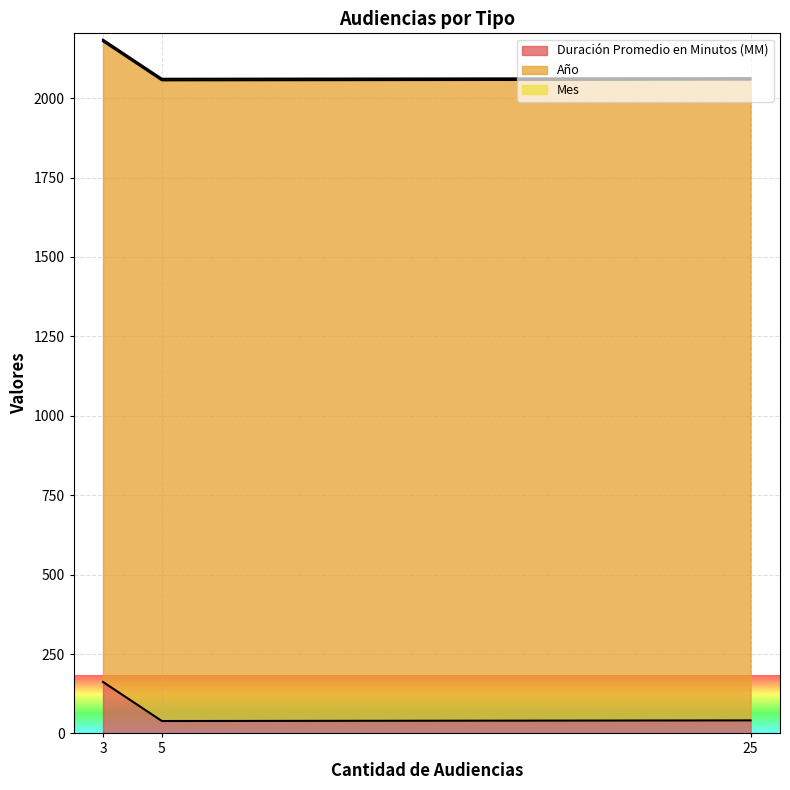

Where does the Duración Promedio en Minutos (MM) series first go above 41?

3